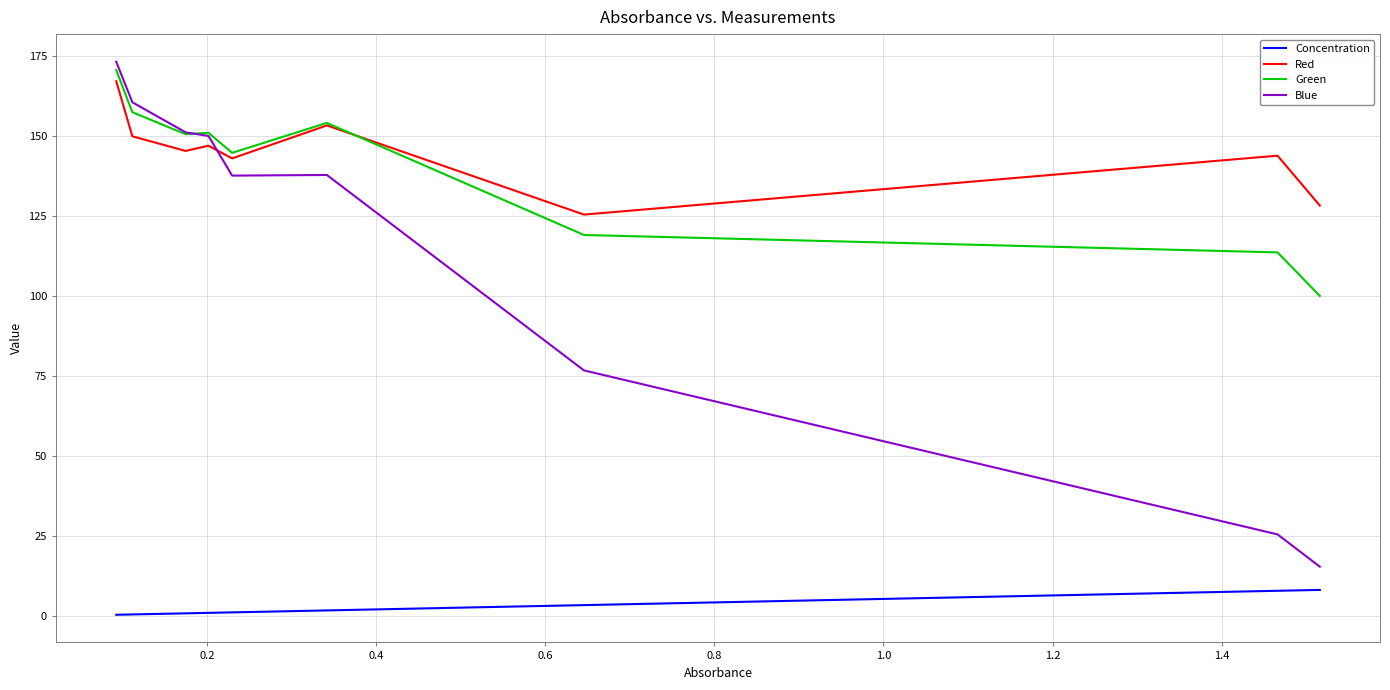

Which series has the largest range (max minus min)?

Blue